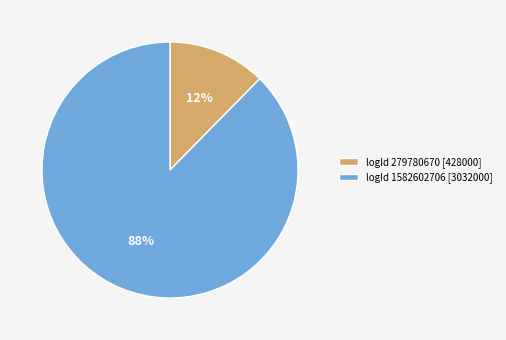

Does any single category account for the majority?

Yes